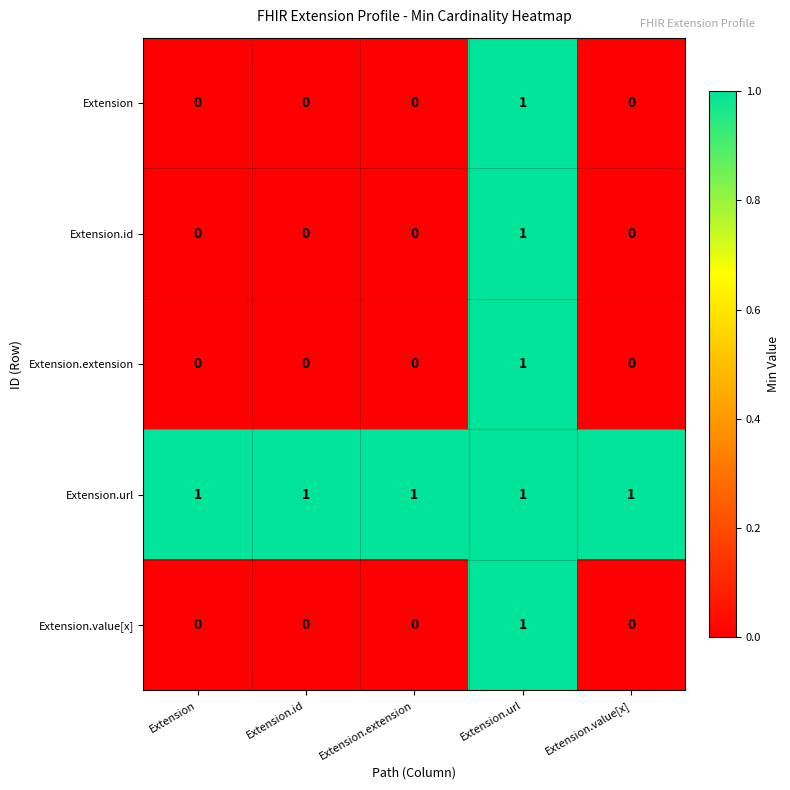

The value of Extension.extension at Extension.url is 1. True or false?

True